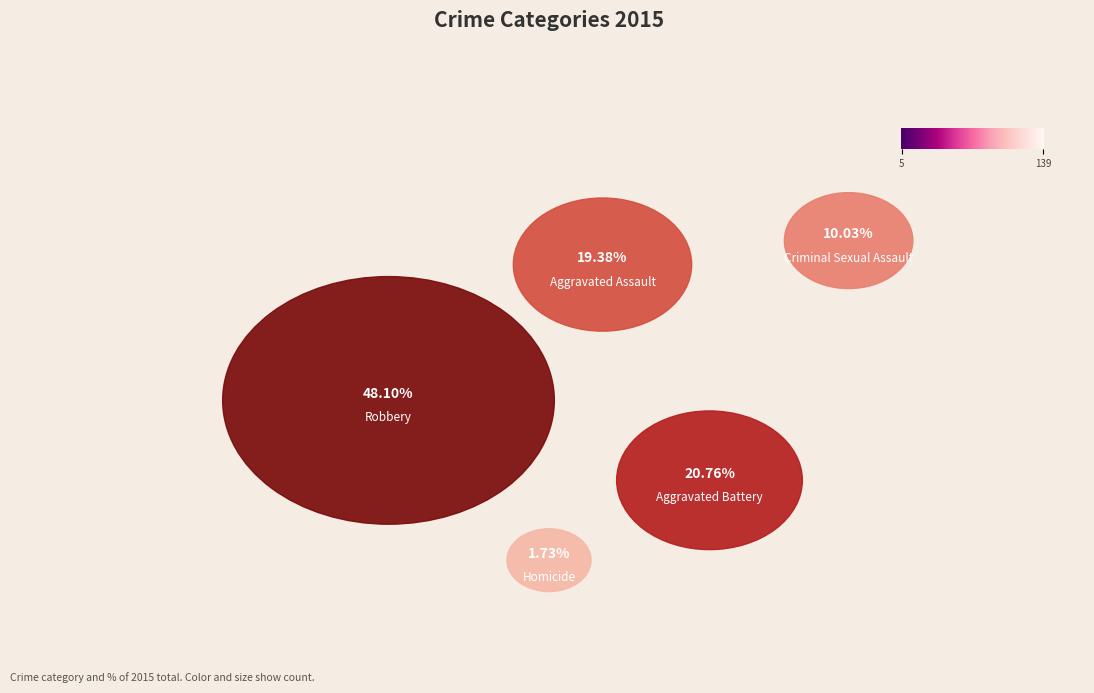

What is the change in value from Aggravated Battery to Criminal Sexual Assault?

-31